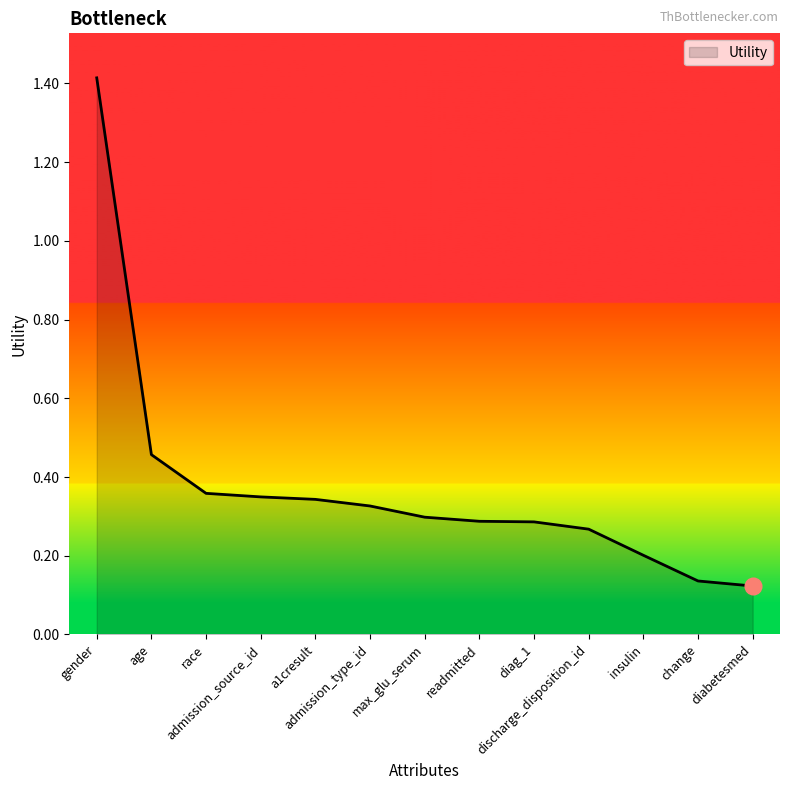

What is the difference between the maximum and minimum values?

1.3